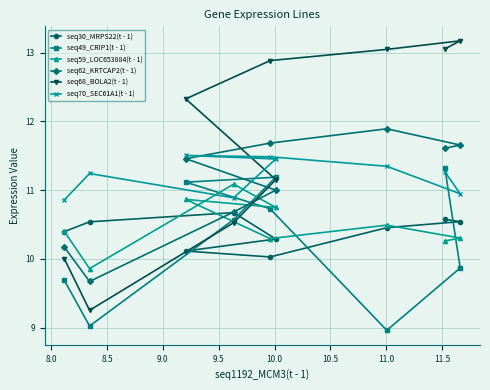

At how many categories does at least one series exceed 13?

3